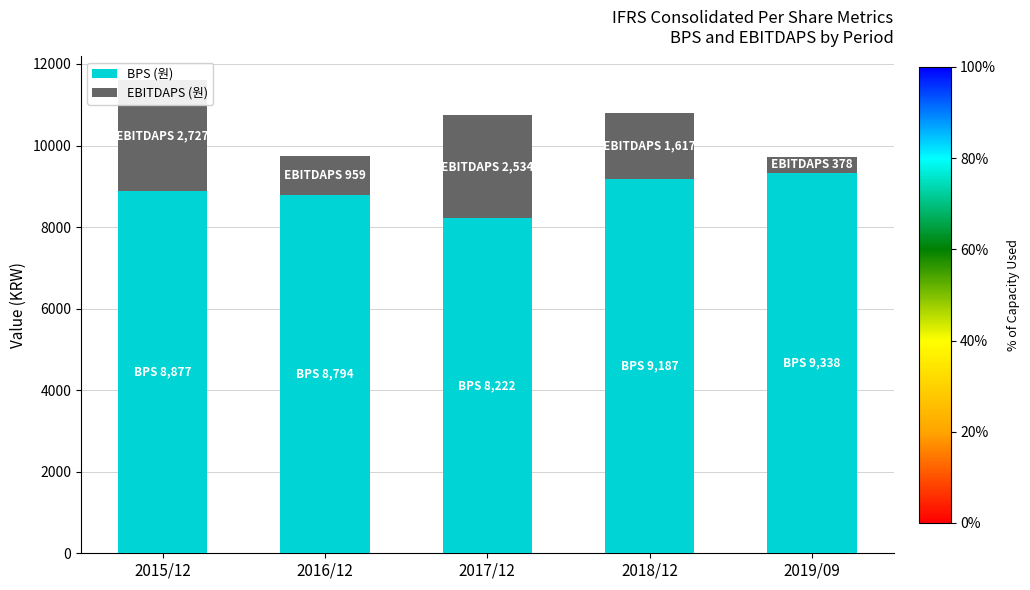

What is the sum of all BPS (원) values?

44418